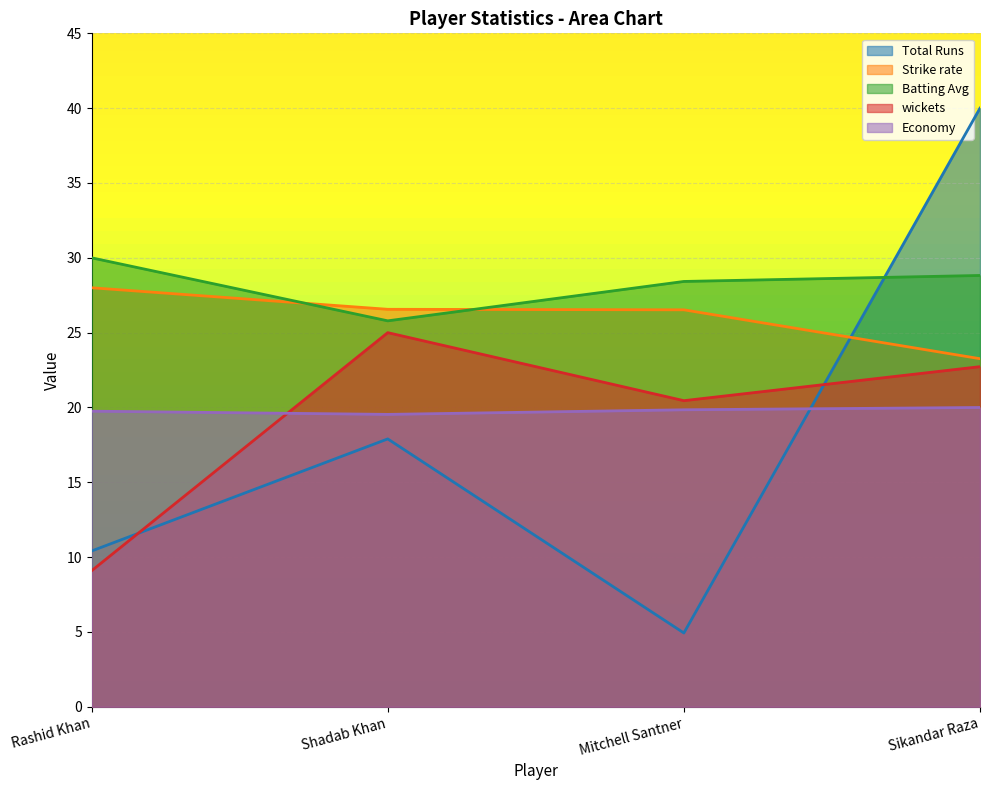

What is the sum of the Total Runs values at Rashid Khan and Shadab Khan?

28.3